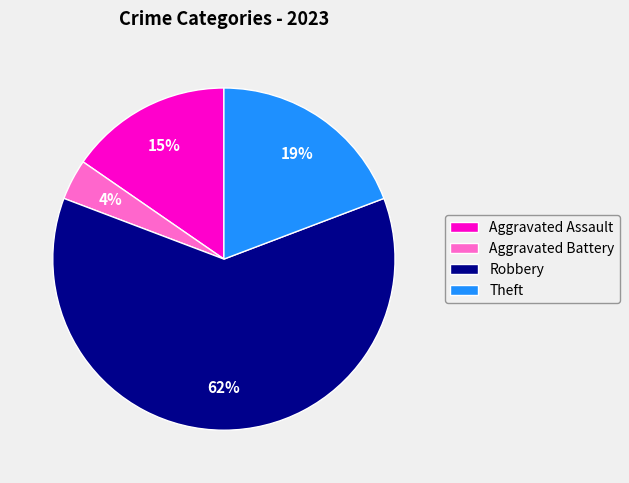

To the nearest percent, what percentage of the pie is Aggravated Assault?

15%